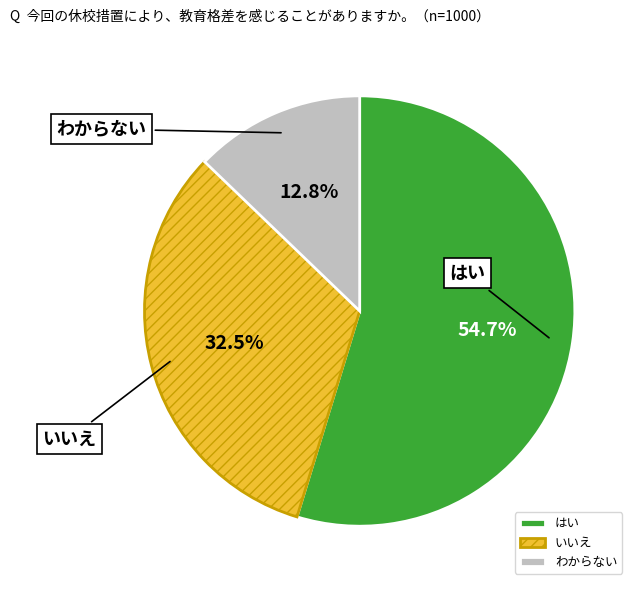

Between いいえ and はい, which is larger?

はい